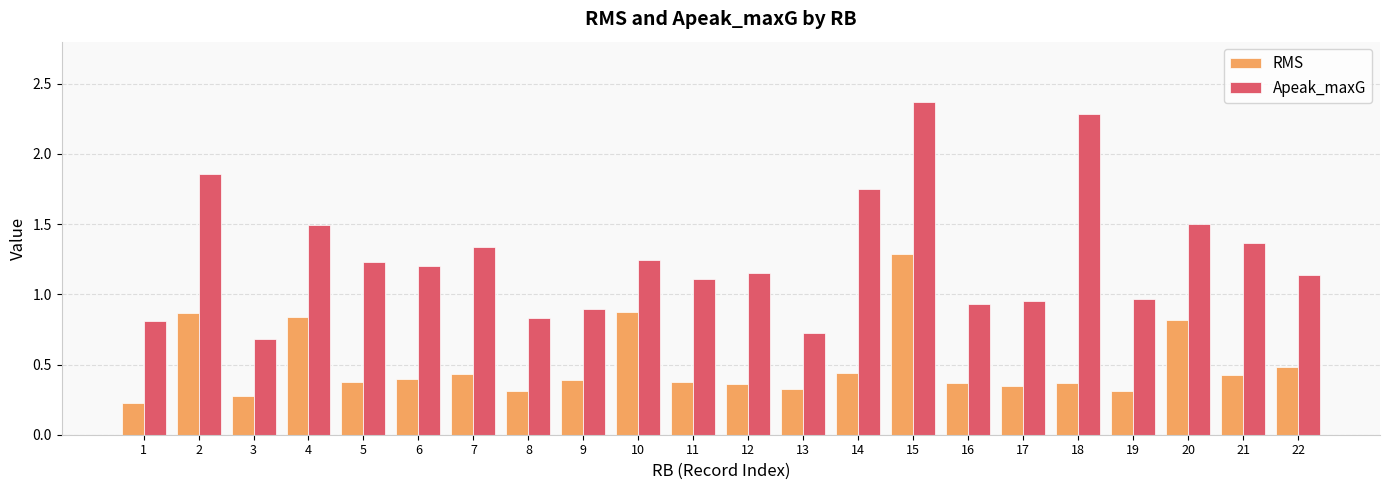

How many distinct data groups are displayed?

2